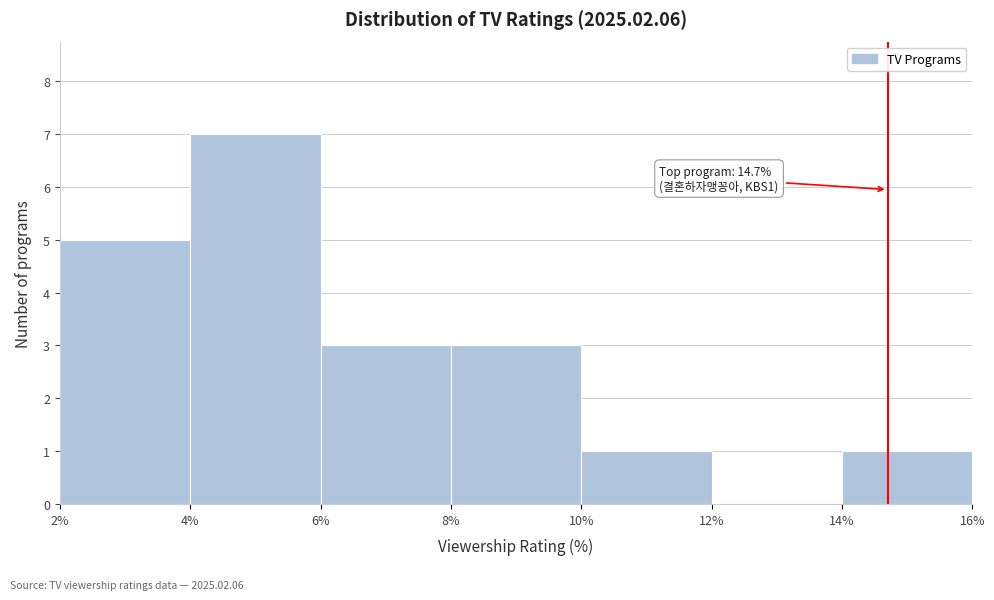

Over which range of the x-axis is the bar tallest?

4% to 6%